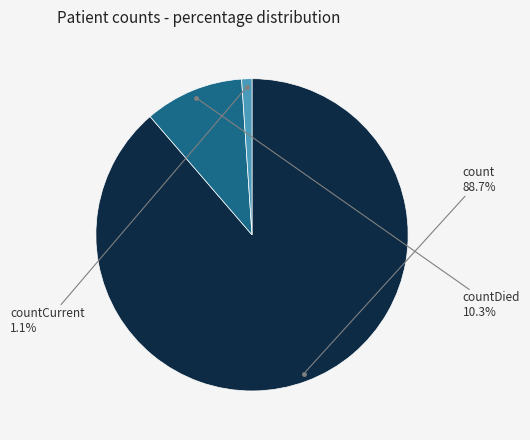

What is the largest slice in the pie chart?

count